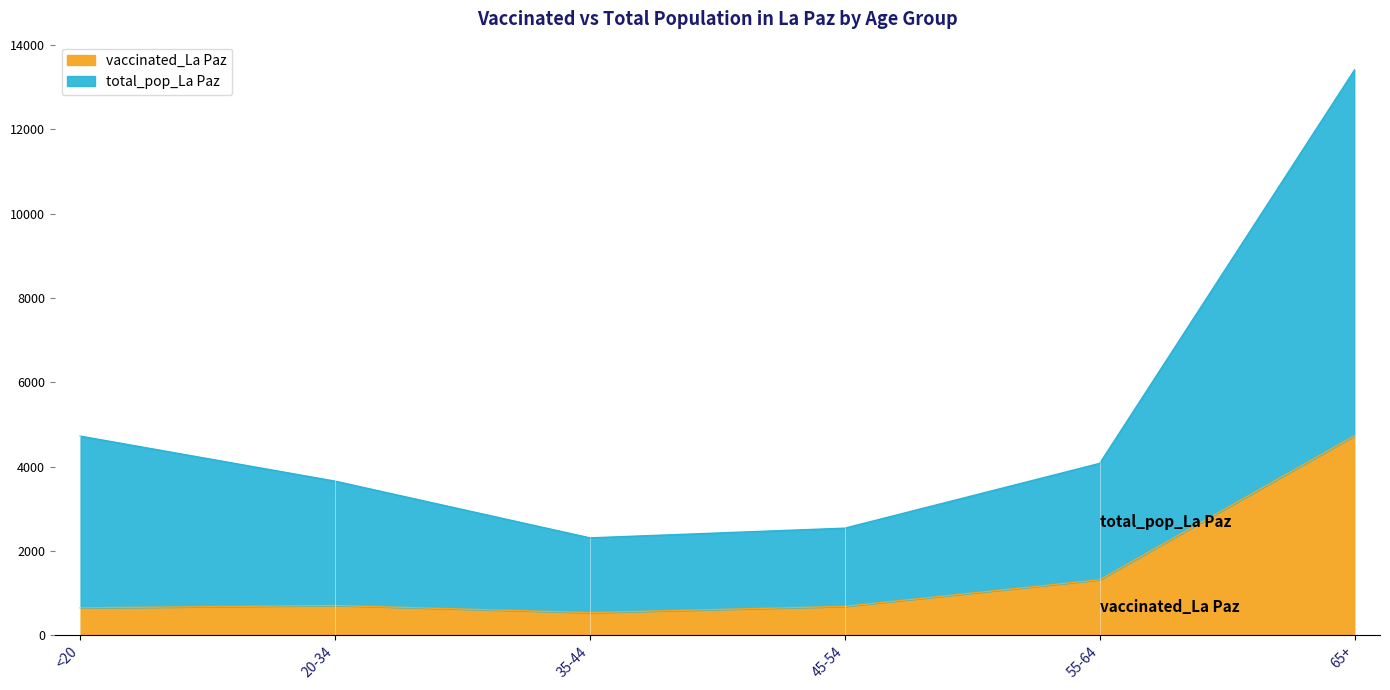

How many interior local peaks does the vaccinated_La Paz series have?

1